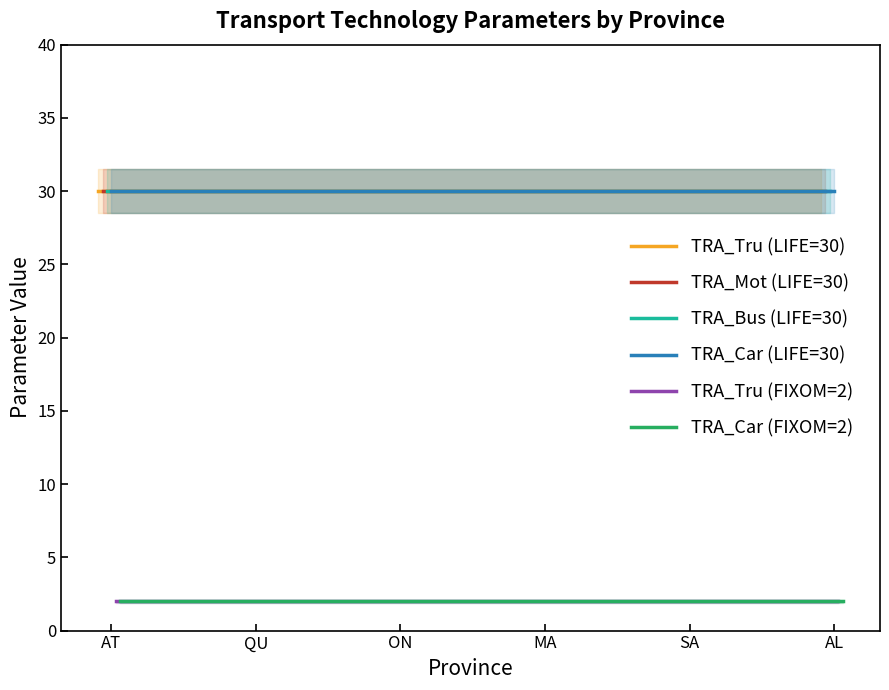

True or false: TRA_Mot (LIFE=30) has more than 1 points higher than both neighbors.

False